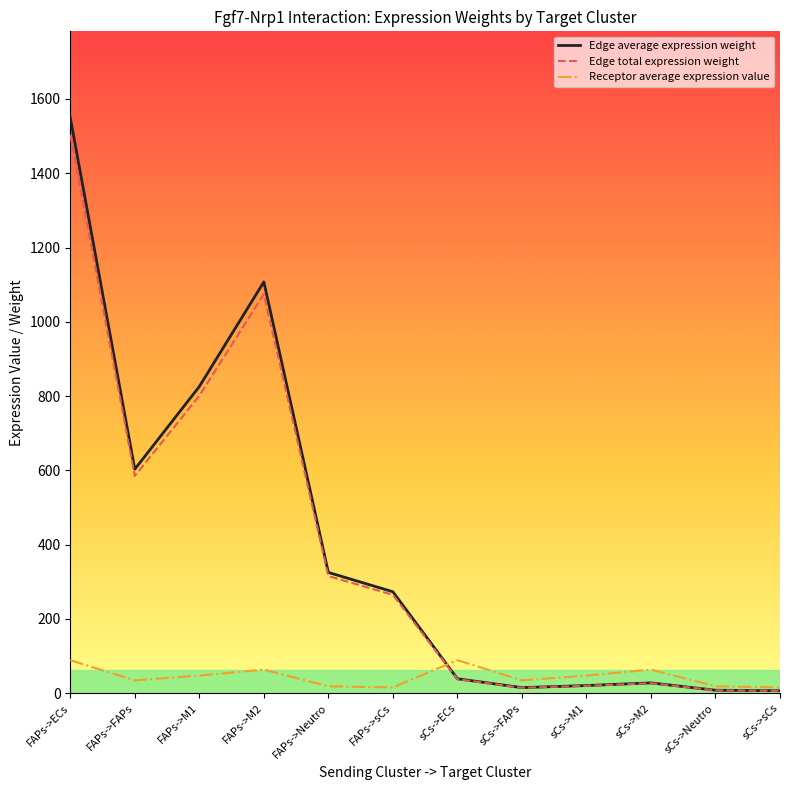

What are all the series names shown in the legend?

Edge average expression weight, Edge total expression weight, Receptor average expression value